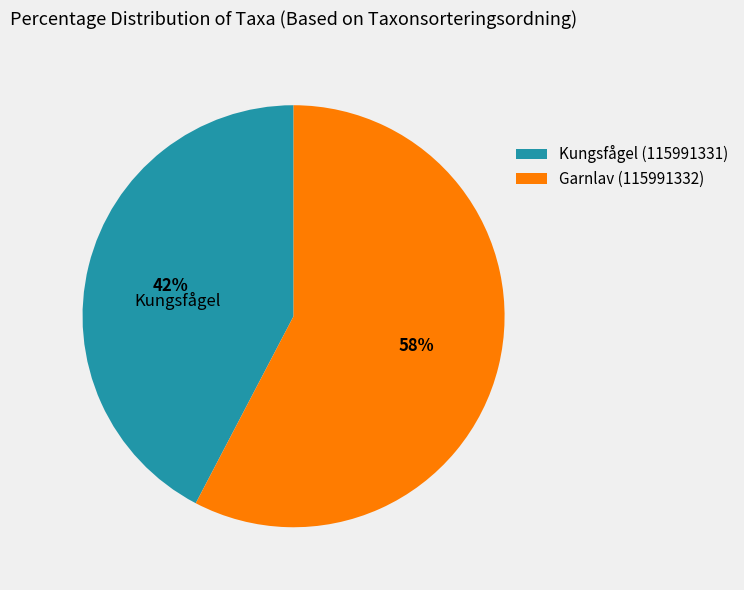

Does Garnlav (115991332) represent more than half of the total?

Yes